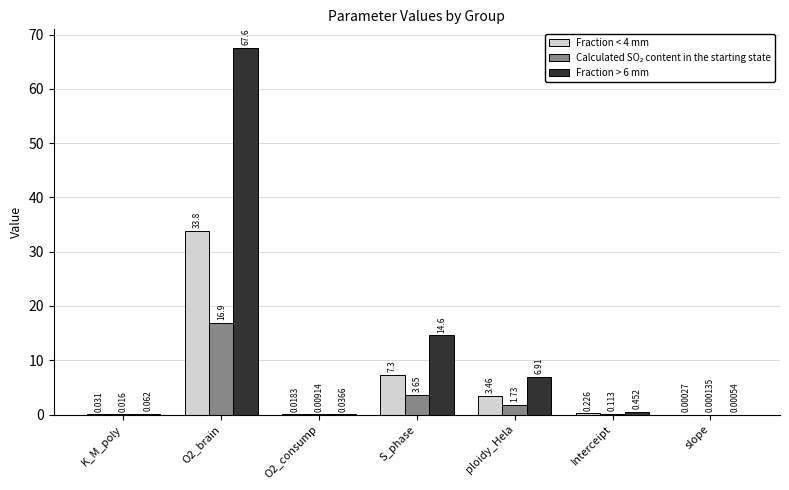

At which label is Fraction > 6 mm closest to 33?

S_phase